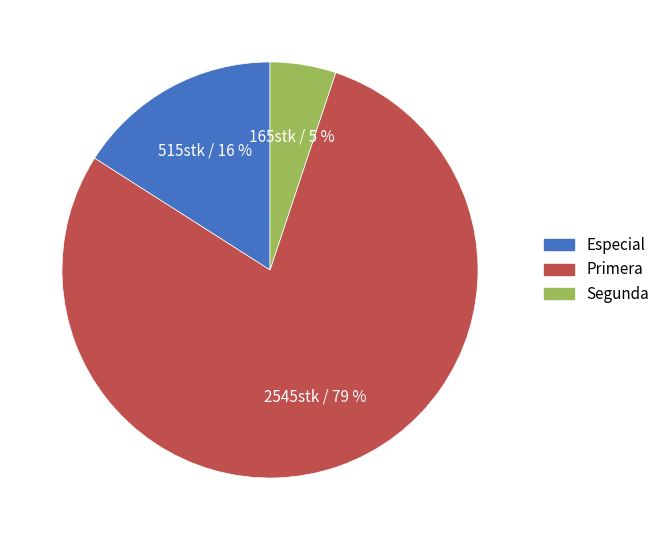

To the nearest percent, what is the difference between the largest and smallest slice percentages?

74%